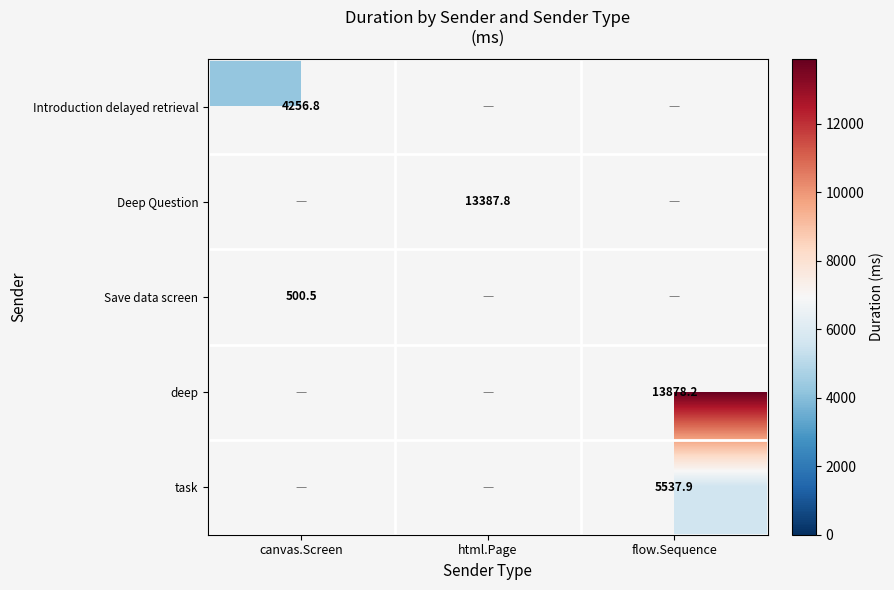

What is the minimum value for Introduction delayed retrieval?

4256.8